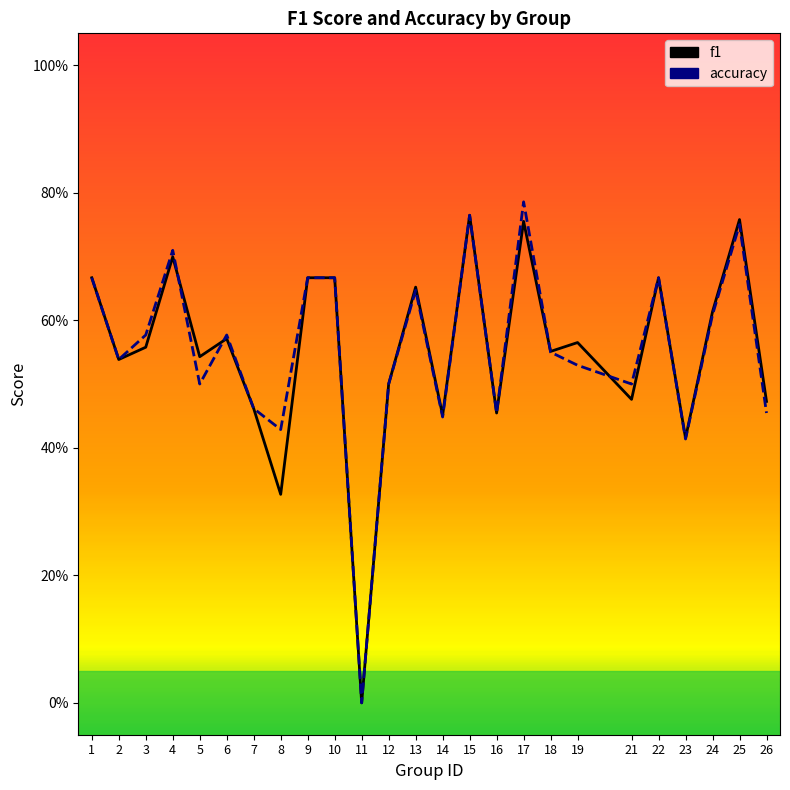

True or false: f1 has more than 2 points higher than both neighbors.

True